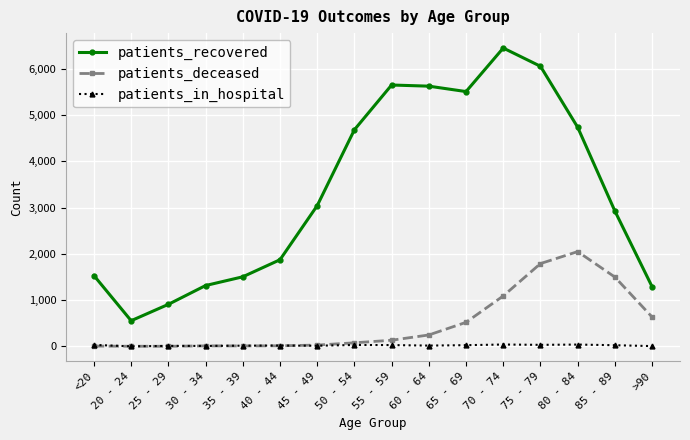

At how many categories does at least one series exceed 4440?

7